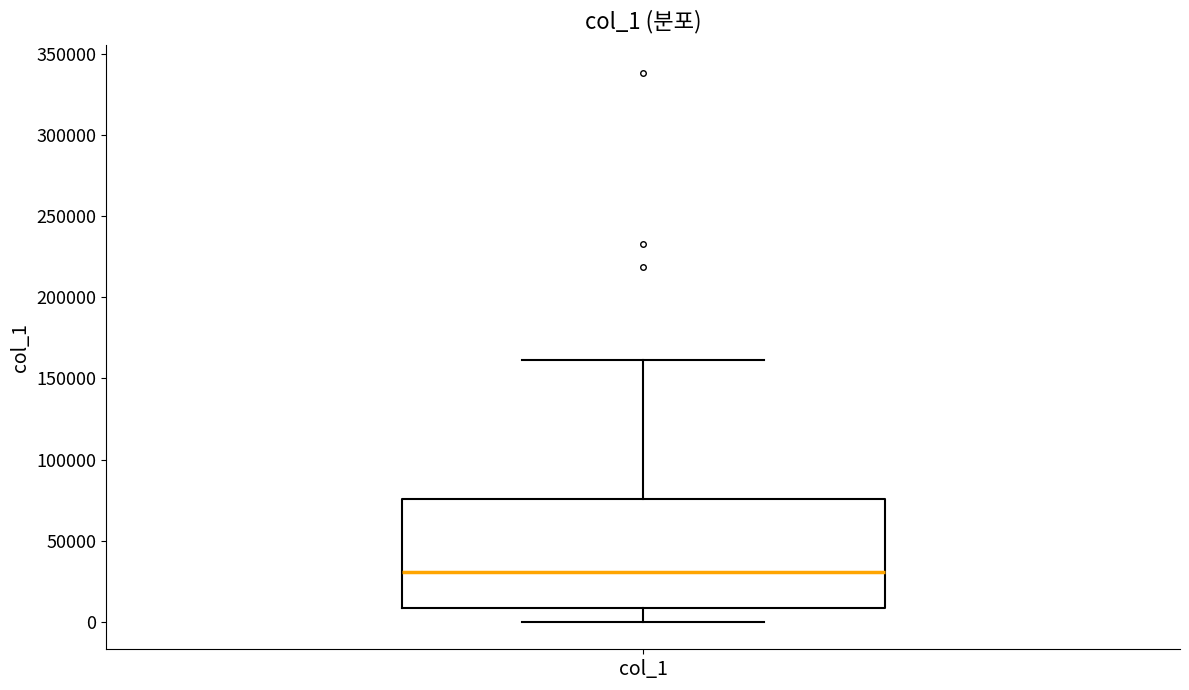

Read this box plot against the y-axis: the position of the median line, the range covered by the box, and the ends of both whiskers. The values are not printed on the chart, so give them approximately, as read against the axis.

median 30000, box 10000 to 75000, whiskers 0 to 160000